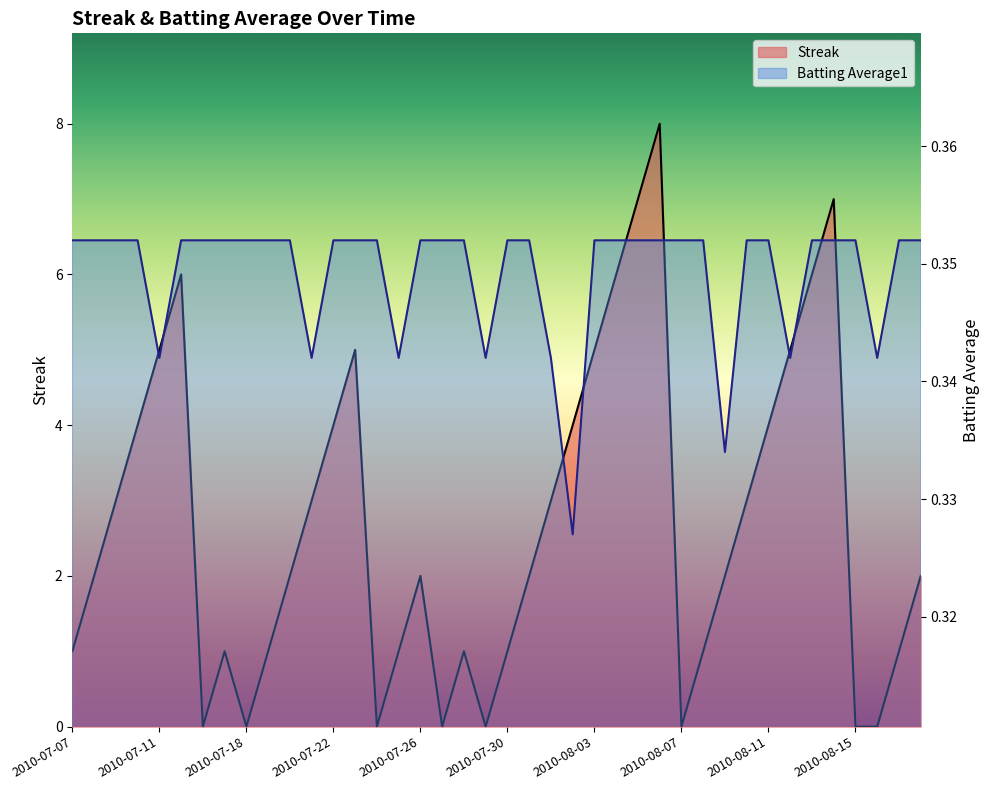

True or false: Batting Average1 has more than 0 interior local peaks.

False